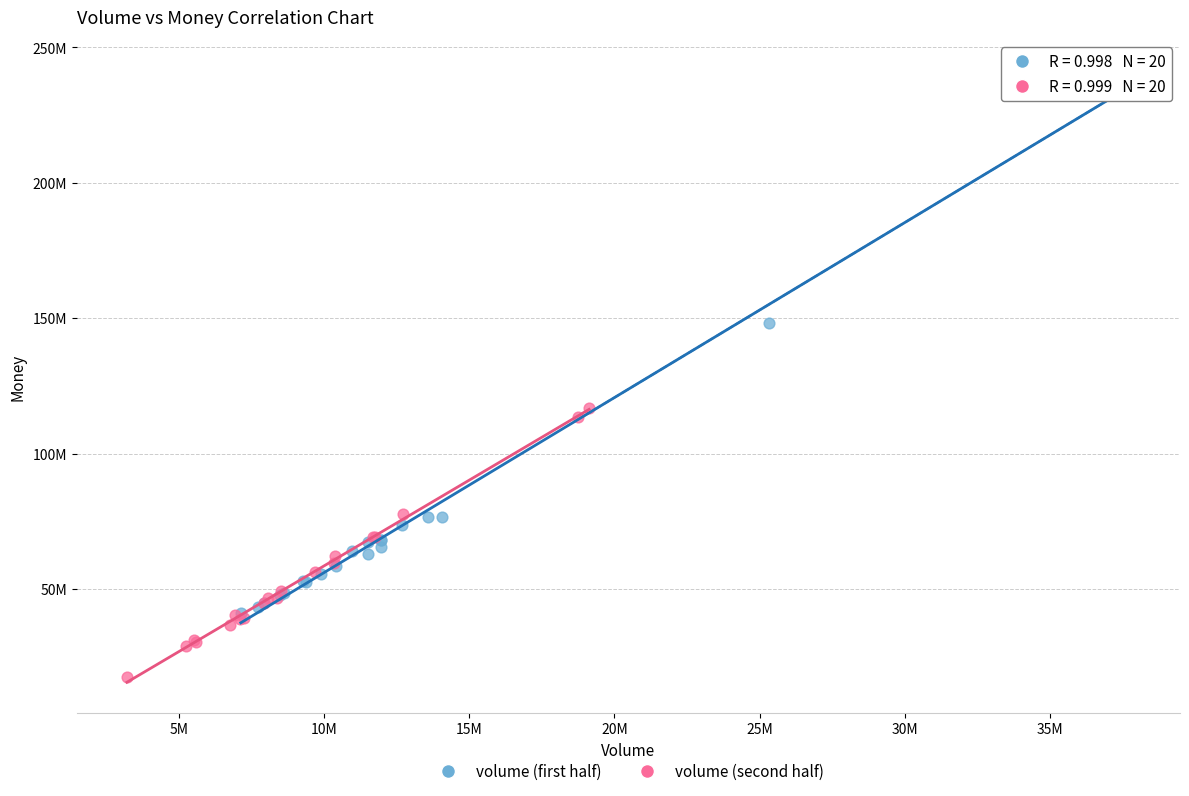

Which series has the largest Y range (max minus min)?

volume (first half)